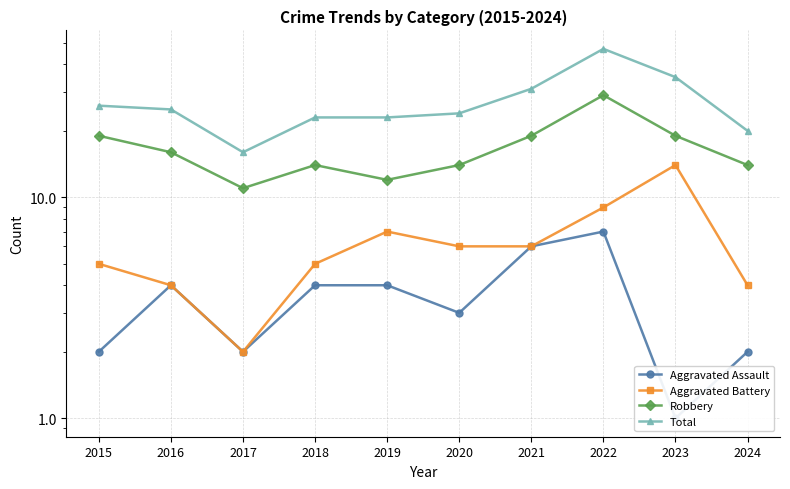

At which label does Aggravated Battery first exceed 6?

2019